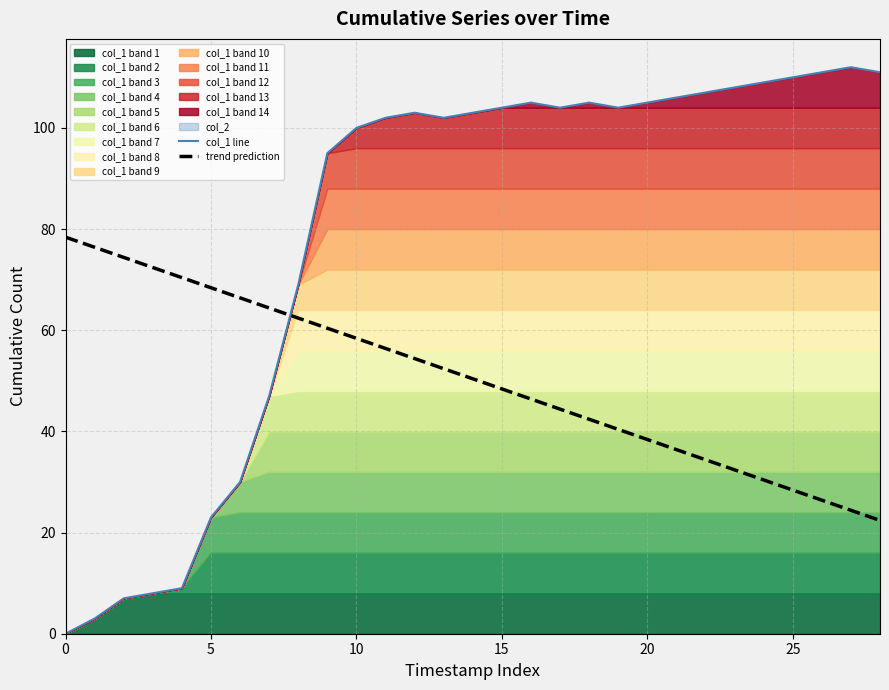

Where does the col_1 line series first go above 103?

15